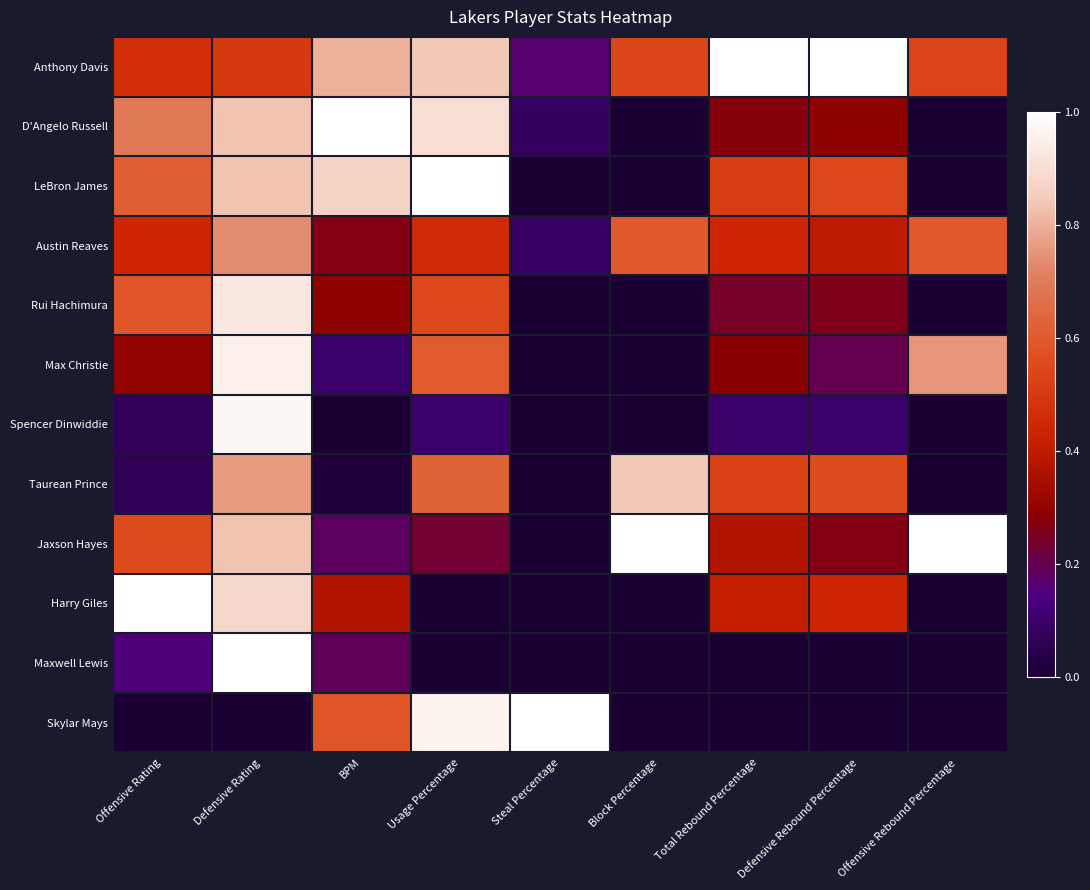

Reading right to left, list all the values displayed in this chart.

Anthony Davis: Offensive Rebound Percentage=0.5	Defensive Rebound Percentage=1.0	Total Rebound Percentage=1.0	Block Percentage=0.5	Steal Percentage=0.2	Usage Percentage=0.8	BPM=0.8	Defensive Rating=0.5	Offensive Rating=0.5
D'Angelo Russell: Offensive Rebound Percentage=0.0	Defensive Rebound Percentage=0.3	Total Rebound Percentage=0.3	Block Percentage=0.0	Steal Percentage=0.1	Usage Percentage=0.9	BPM=1.0	Defensive Rating=0.8	Offensive Rating=0.7
LeBron James: Offensive Rebound Percentage=0.0	Defensive Rebound Percentage=0.5	Total Rebound Percentage=0.5	Block Percentage=0.0	Steal Percentage=0.0	Usage Percentage=1.0	BPM=0.9	Defensive Rating=0.8	Offensive Rating=0.6
Austin Reaves: Offensive Rebound Percentage=0.6	Defensive Rebound Percentage=0.4	Total Rebound Percentage=0.4	Block Percentage=0.6	Steal Percentage=0.1	Usage Percentage=0.5	BPM=0.3	Defensive Rating=0.7	Offensive Rating=0.4
Rui Hachimura: Offensive Rebound Percentage=0.0	Defensive Rebound Percentage=0.3	Total Rebound Percentage=0.2	Block Percentage=0.0	Steal Percentage=0.0	Usage Percentage=0.5	BPM=0.3	Defensive Rating=0.9	Offensive Rating=0.6
Max Christie: Offensive Rebound Percentage=0.8	Defensive Rebound Percentage=0.2	Total Rebound Percentage=0.3	Block Percentage=0.0	Steal Percentage=0.0	Usage Percentage=0.6	BPM=0.1	Defensive Rating=1.0	Offensive Rating=0.3
Spencer Dinwiddie: Offensive Rebound Percentage=0.0	Defensive Rebound Percentage=0.1	Total Rebound Percentage=0.1	Block Percentage=0.0	Steal Percentage=0.0	Usage Percentage=0.1	BPM=0.0	Defensive Rating=1.0	Offensive Rating=0.1
Taurean Prince: Offensive Rebound Percentage=0.0	Defensive Rebound Percentage=0.6	Total Rebound Percentage=0.5	Block Percentage=0.8	Steal Percentage=0.0	Usage Percentage=0.6	BPM=0.0	Defensive Rating=0.8	Offensive Rating=0.1
Jaxson Hayes: Offensive Rebound Percentage=1.0	Defensive Rebound Percentage=0.3	Total Rebound Percentage=0.4	Block Percentage=1.0	Steal Percentage=0.0	Usage Percentage=0.2	BPM=0.2	Defensive Rating=0.8	Offensive Rating=0.6
Harry Giles: Offensive Rebound Percentage=0.0	Defensive Rebound Percentage=0.4	Total Rebound Percentage=0.4	Block Percentage=0.0	Steal Percentage=0.0	Usage Percentage=0.0	BPM=0.4	Defensive Rating=0.9	Offensive Rating=1.0
Maxwell Lewis: Offensive Rebound Percentage=0.0	Defensive Rebound Percentage=0.0	Total Rebound Percentage=0.0	Block Percentage=0.0	Steal Percentage=0.0	Usage Percentage=0.0	BPM=0.2	Defensive Rating=1.0	Offensive Rating=0.2
Skylar Mays: Offensive Rebound Percentage=0.0	Defensive Rebound Percentage=0.0	Total Rebound Percentage=0.0	Block Percentage=0.0	Steal Percentage=1.0	Usage Percentage=1.0	BPM=0.6	Defensive Rating=0.0	Offensive Rating=0.0